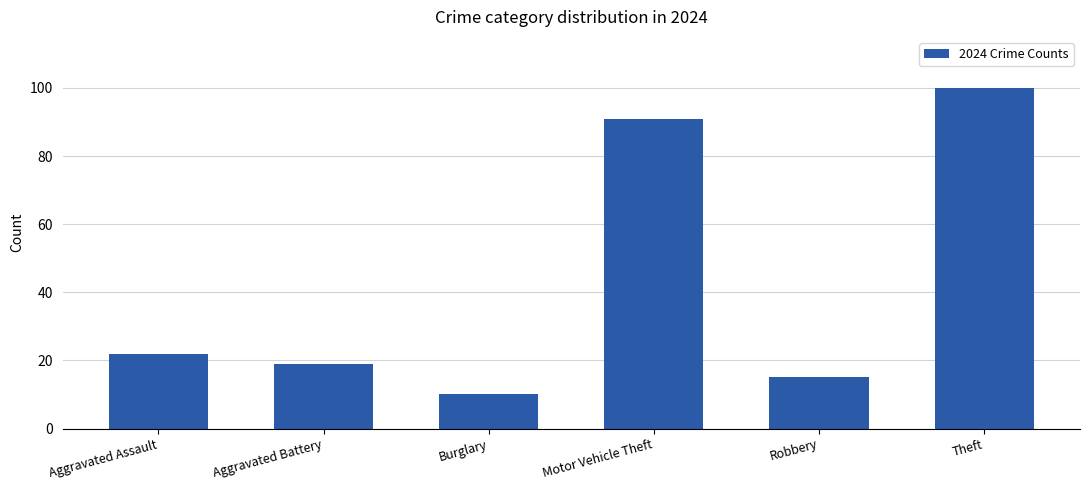

What is the greatest value displayed?

100